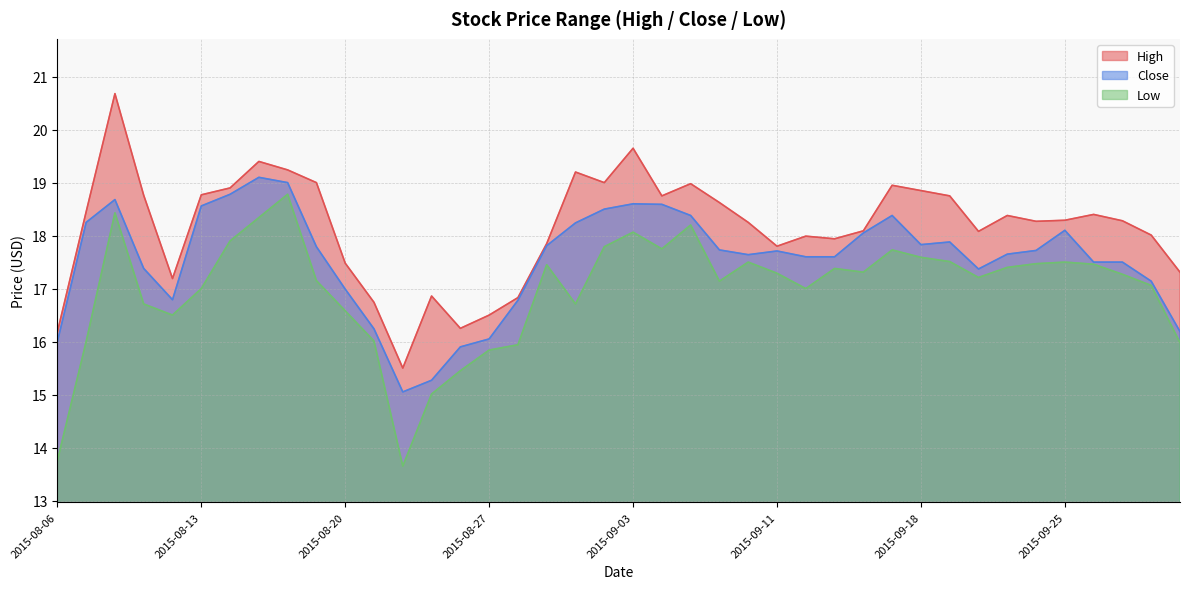

Which series has the widest spread of values?

High